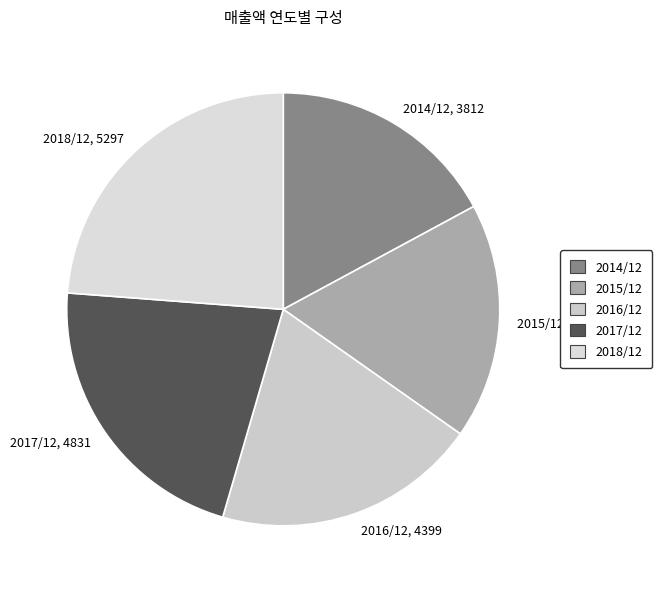

Rank the categories by value from highest to lowest.

2018/12, 2017/12, 2016/12, 2015/12, 2014/12